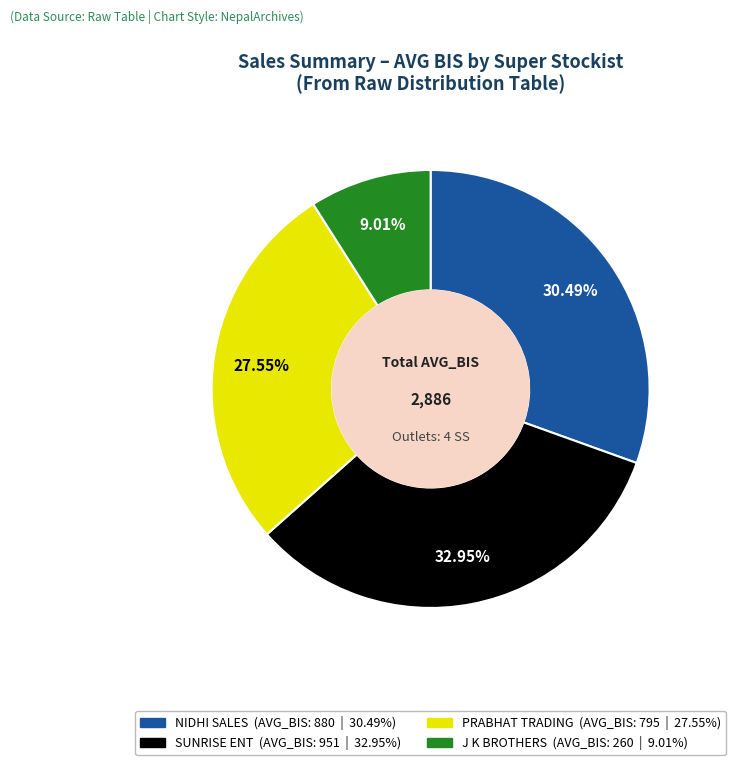

Combined, do NIDHI SALES and J K BROTHERS account for over 50%?

No